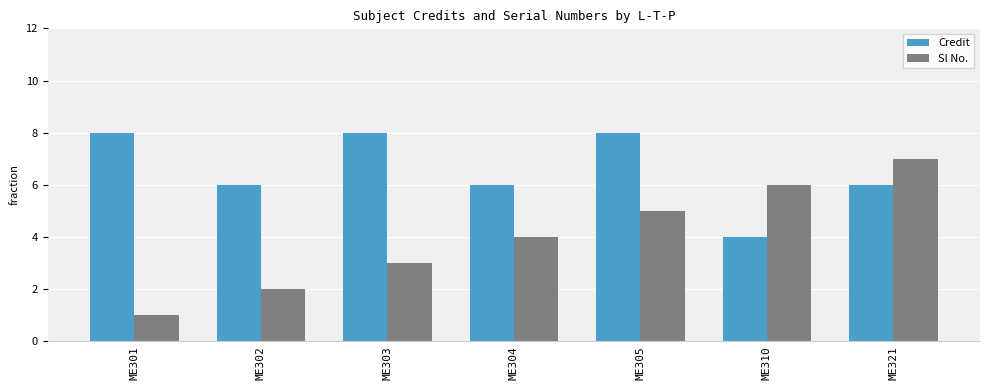

Reading left to right, transcribe all the data shown in this chart.

Credit: ME301=8	ME302=6	ME303=8	ME304=6	ME305=8	ME310=4	ME321=6
Sl No.: ME301=1	ME302=2	ME303=3	ME304=4	ME305=5	ME310=6	ME321=7